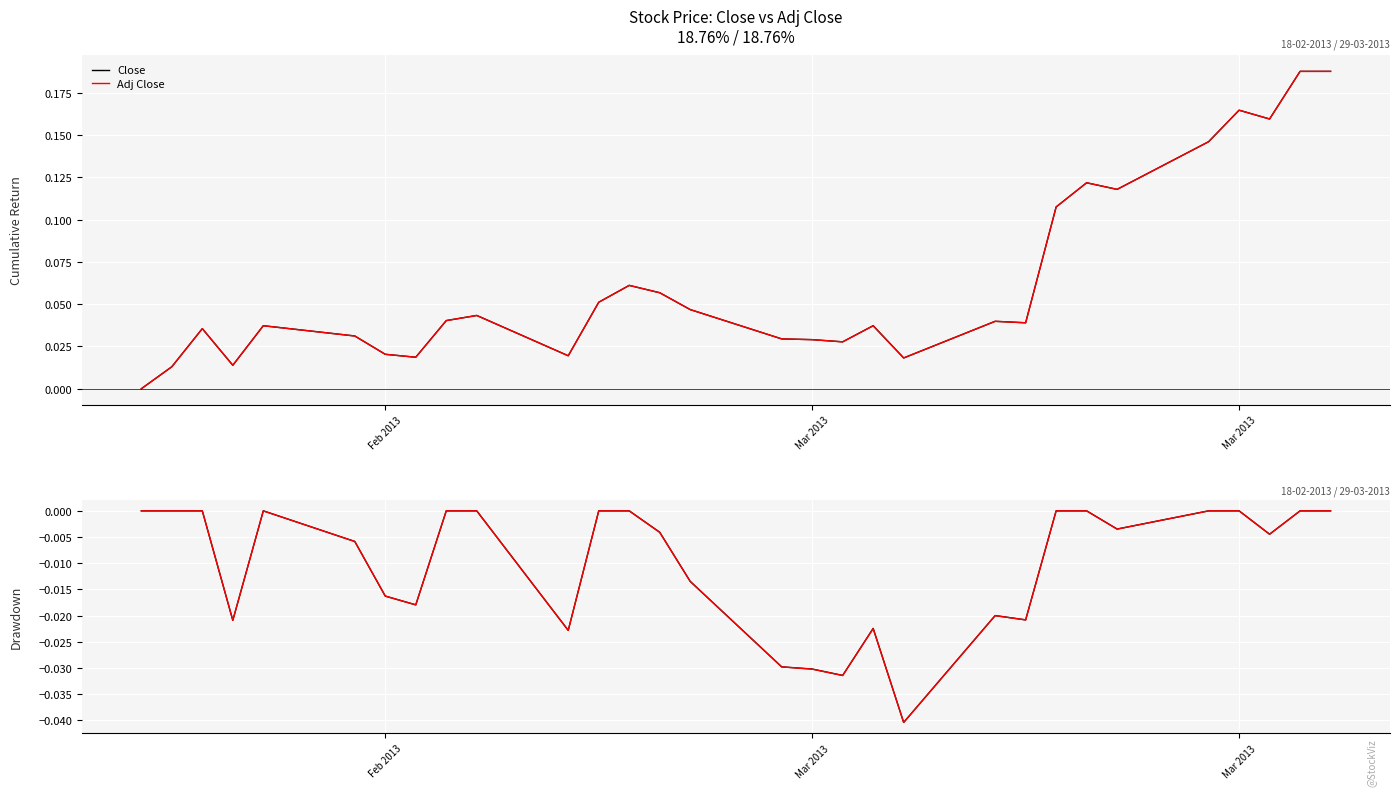

In Close, how many points are lower than both neighbors (excluding endpoints)?

8